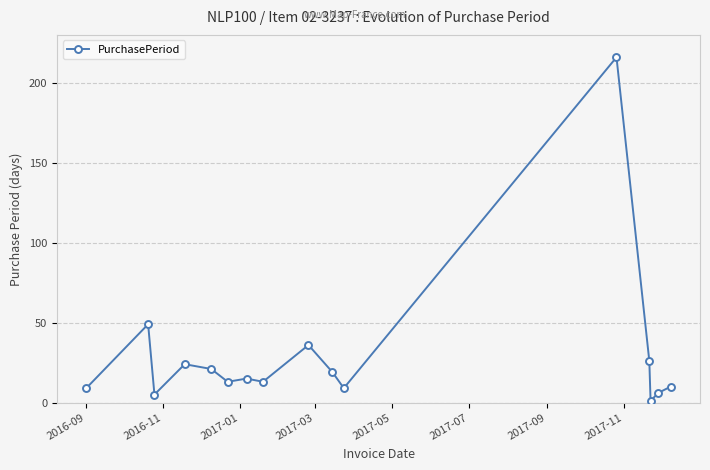

What is the difference between the second highest and second lowest values?

44